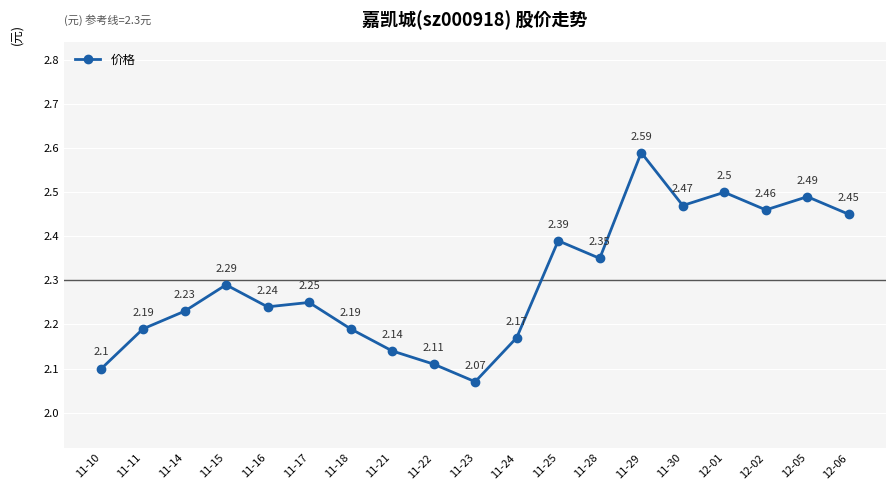

What is the ratio of the value at 11-28 to the value at 11-18?

1.1